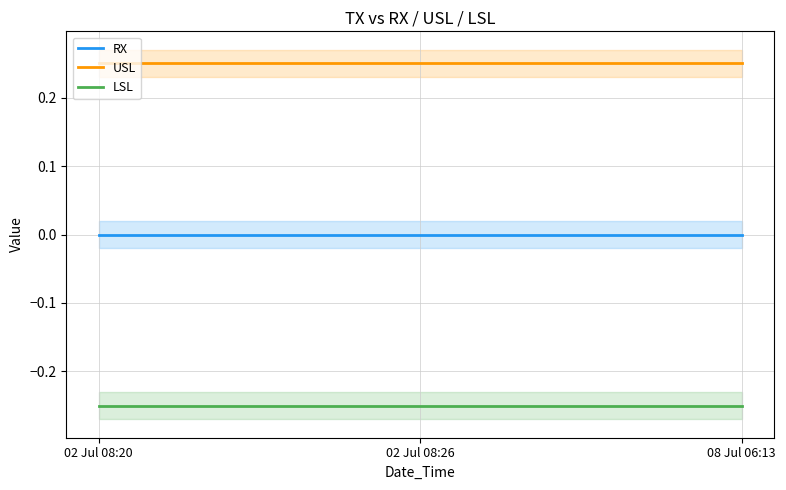

Reading left to right, what are all the values shown in this chart?

RX: 0.0	0.0	0.0
USL: 0.2	0.2	0.2
LSL: -0.2	-0.2	-0.2